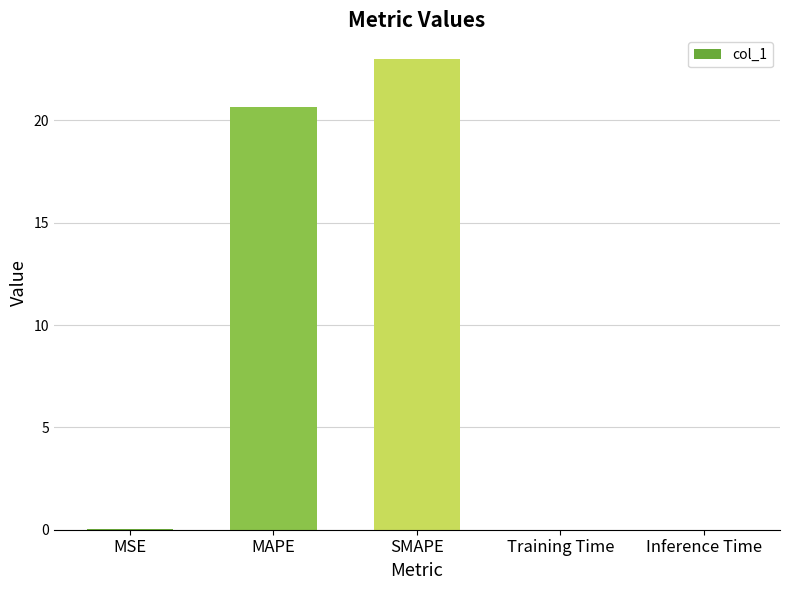

At which label is the value closest to 11?

MAPE